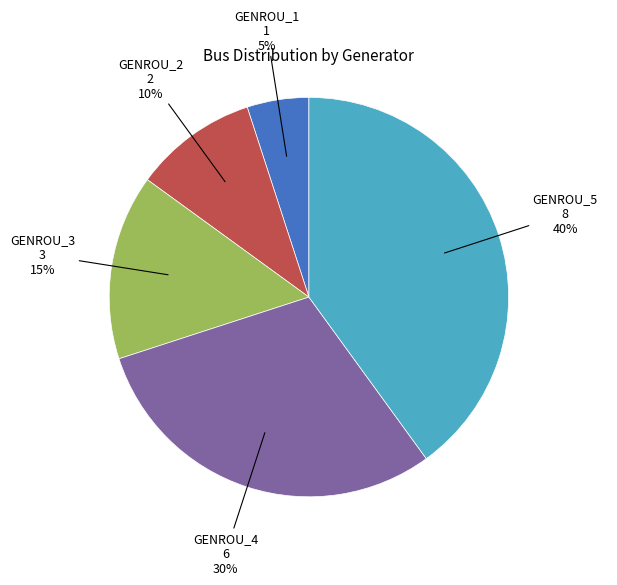

Between GENROU_4 and GENROU_1, which is larger?

GENROU_4